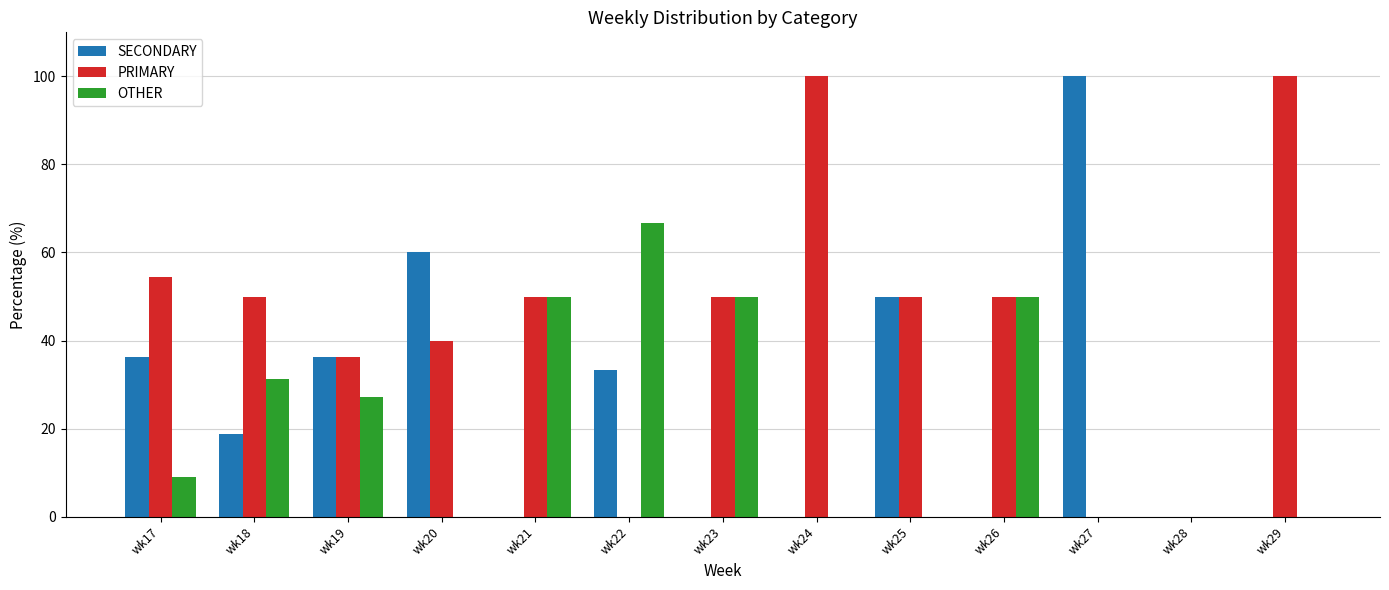

Which series changed the most between wk22 and wk25?

OTHER